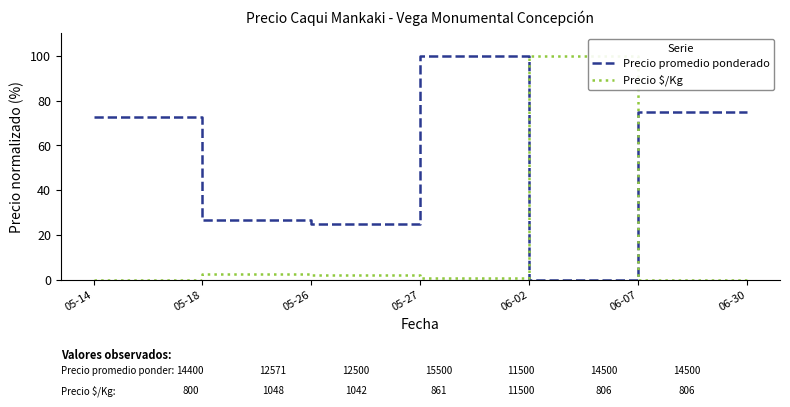

At how many categories does at least one series exceed 56?

5